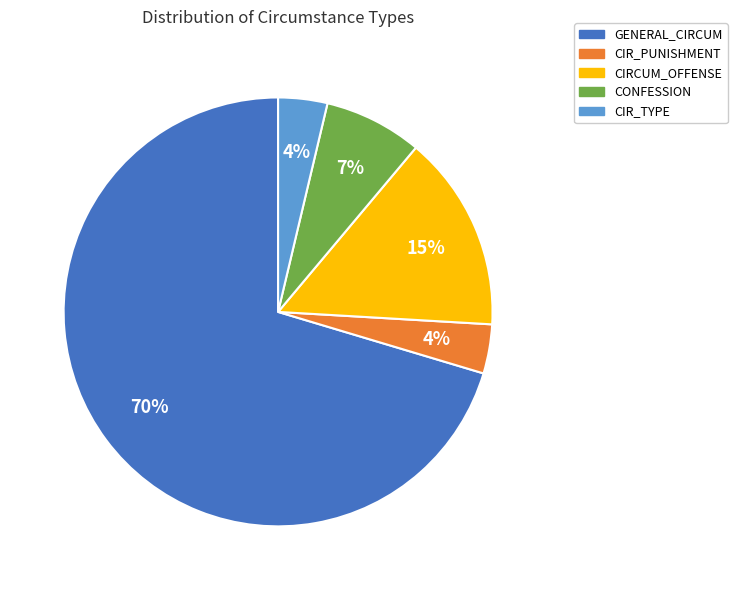

To the nearest percent, what is the average slice percentage?

20%